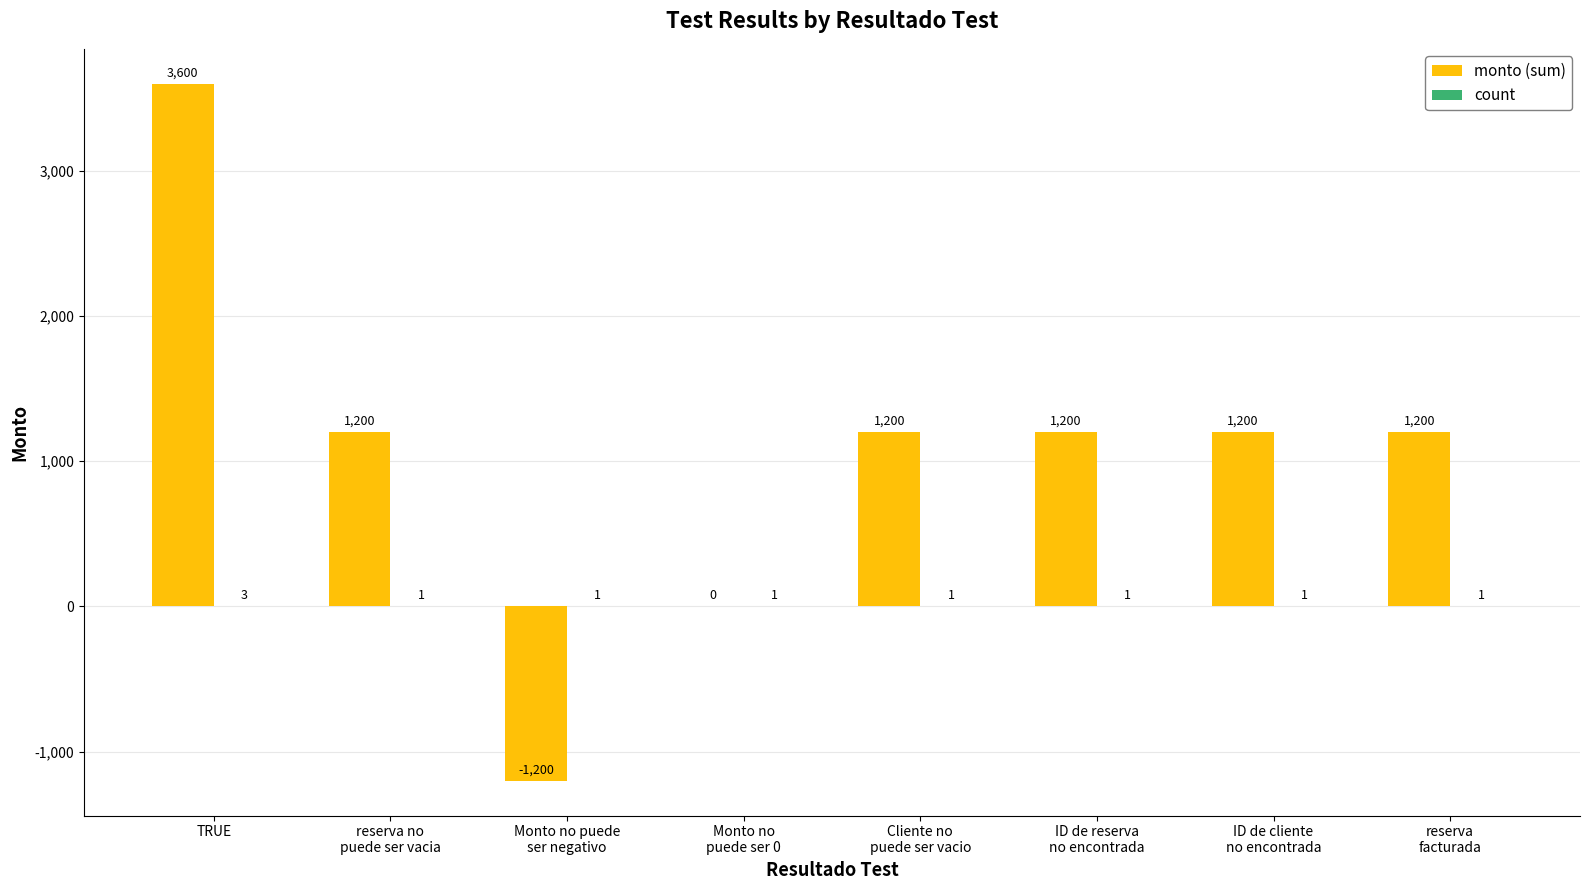

At which category is the sum across all series the highest?

TRUE